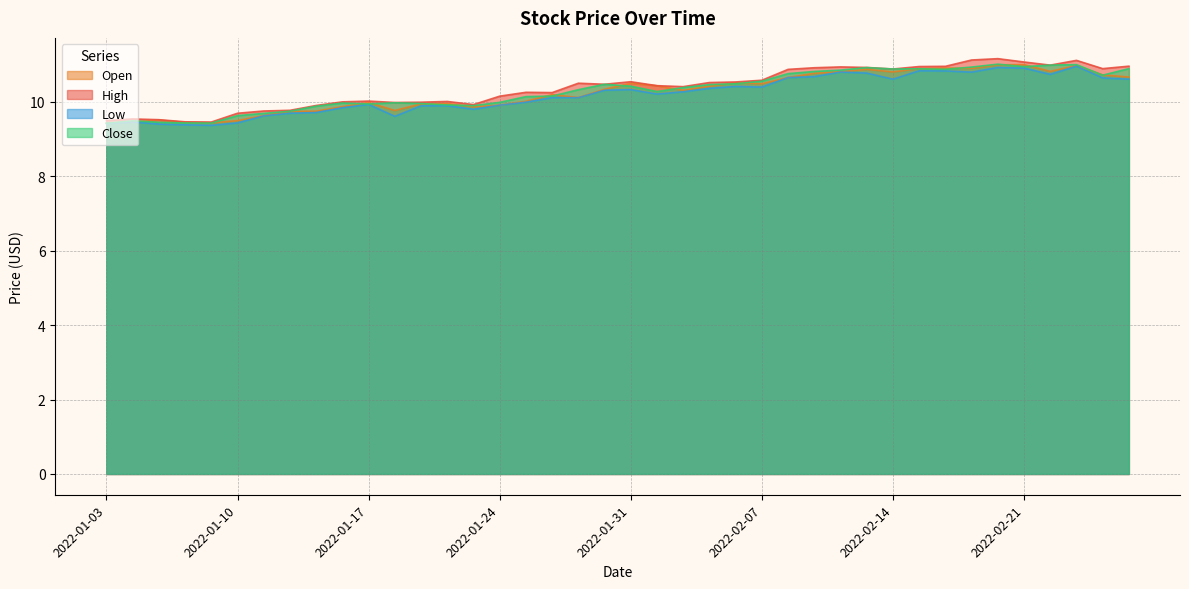

Reading left to right, list all the values displayed in this chart.

Open: 2022-01-03=9.4	2022-01-04=9.5	2022-01-05=9.5	2022-01-06=9.4	2022-01-07=9.4	2022-01-10=9.5	2022-01-11=9.6	2022-01-12=9.7	2022-01-13=9.7	2022-01-14=9.9	2022-01-17=10.0	2022-01-18=9.8	2022-01-19=9.9	2022-01-20=10.0	2022-01-21=9.9	2022-01-24=9.9	2022-01-25=10.0	2022-01-26=10.2	2022-01-27=10.1	2022-01-28=10.3	2022-01-31=10.5	2022-02-01=10.4	2022-02-02=10.3	2022-02-03=10.4	2022-02-04=10.5	2022-02-07=10.5	2022-02-08=10.7	2022-02-09=10.8	2022-02-10=10.8	2022-02-11=10.9	2022-02-14=10.8	2022-02-15=10.9	2022-02-16=10.9	2022-02-17=10.9	2022-02-18=11.0	2022-02-21=11.0	2022-02-22=10.8	2022-02-23=11.0	2022-02-24=10.7	2022-02-25=10.7
High: 2022-01-03=9.5	2022-01-04=9.5	2022-01-05=9.5	2022-01-06=9.5	2022-01-07=9.5	2022-01-10=9.7	2022-01-11=9.8	2022-01-12=9.8	2022-01-13=9.9	2022-01-14=10.0	2022-01-17=10.0	2022-01-18=10.0	2022-01-19=10.0	2022-01-20=10.0	2022-01-21=9.9	2022-01-24=10.2	2022-01-25=10.3	2022-01-26=10.2	2022-01-27=10.5	2022-01-28=10.5	2022-01-31=10.5	2022-02-01=10.4	2022-02-02=10.4	2022-02-03=10.5	2022-02-04=10.5	2022-02-07=10.6	2022-02-08=10.9	2022-02-09=10.9	2022-02-10=10.9	2022-02-11=10.9	2022-02-14=10.9	2022-02-15=10.9	2022-02-16=11.0	2022-02-17=11.1	2022-02-18=11.2	2022-02-21=11.1	2022-02-22=11.0	2022-02-23=11.1	2022-02-24=10.9	2022-02-25=11.0
Low: 2022-01-03=9.4	2022-01-04=9.5	2022-01-05=9.4	2022-01-06=9.4	2022-01-07=9.4	2022-01-10=9.4	2022-01-11=9.6	2022-01-12=9.7	2022-01-13=9.7	2022-01-14=9.8	2022-01-17=9.9	2022-01-18=9.6	2022-01-19=9.9	2022-01-20=9.9	2022-01-21=9.8	2022-01-24=9.9	2022-01-25=10.0	2022-01-26=10.1	2022-01-27=10.1	2022-01-28=10.3	2022-01-31=10.3	2022-02-01=10.2	2022-02-02=10.3	2022-02-03=10.4	2022-02-04=10.4	2022-02-07=10.4	2022-02-08=10.7	2022-02-09=10.7	2022-02-10=10.8	2022-02-11=10.8	2022-02-14=10.6	2022-02-15=10.8	2022-02-16=10.8	2022-02-17=10.8	2022-02-18=10.9	2022-02-21=10.9	2022-02-22=10.7	2022-02-23=11.0	2022-02-24=10.6	2022-02-25=10.6
Close: 2022-01-03=9.4	2022-01-04=9.5	2022-01-05=9.4	2022-01-06=9.4	2022-01-07=9.4	2022-01-10=9.6	2022-01-11=9.7	2022-01-12=9.7	2022-01-13=9.9	2022-01-14=10.0	2022-01-17=9.9	2022-01-18=10.0	2022-01-19=10.0	2022-01-20=9.9	2022-01-21=9.9	2022-01-24=10.0	2022-01-25=10.1	2022-01-26=10.2	2022-01-27=10.3	2022-01-28=10.5	2022-01-31=10.4	2022-02-01=10.3	2022-02-02=10.4	2022-02-03=10.5	2022-02-04=10.5	2022-02-07=10.6	2022-02-08=10.8	2022-02-09=10.8	2022-02-10=10.9	2022-02-11=10.9	2022-02-14=10.9	2022-02-15=10.9	2022-02-16=10.9	2022-02-17=10.9	2022-02-18=11.0	2022-02-21=10.9	2022-02-22=11.0	2022-02-23=11.0	2022-02-24=10.7	2022-02-25=10.9